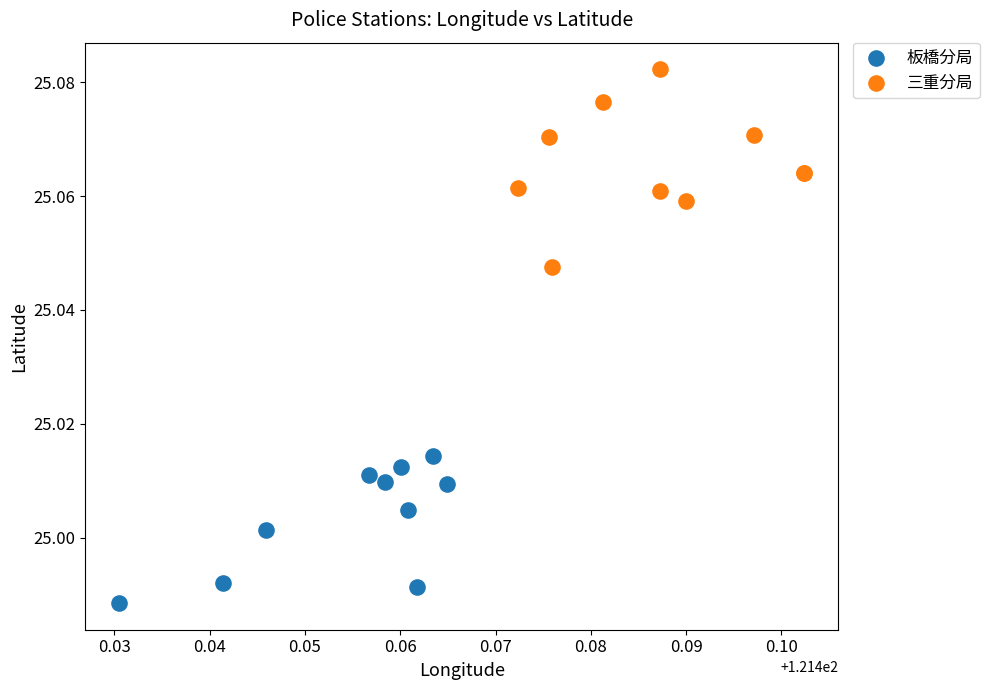

Which series reaches the minimum Y coordinate?

板橋分局